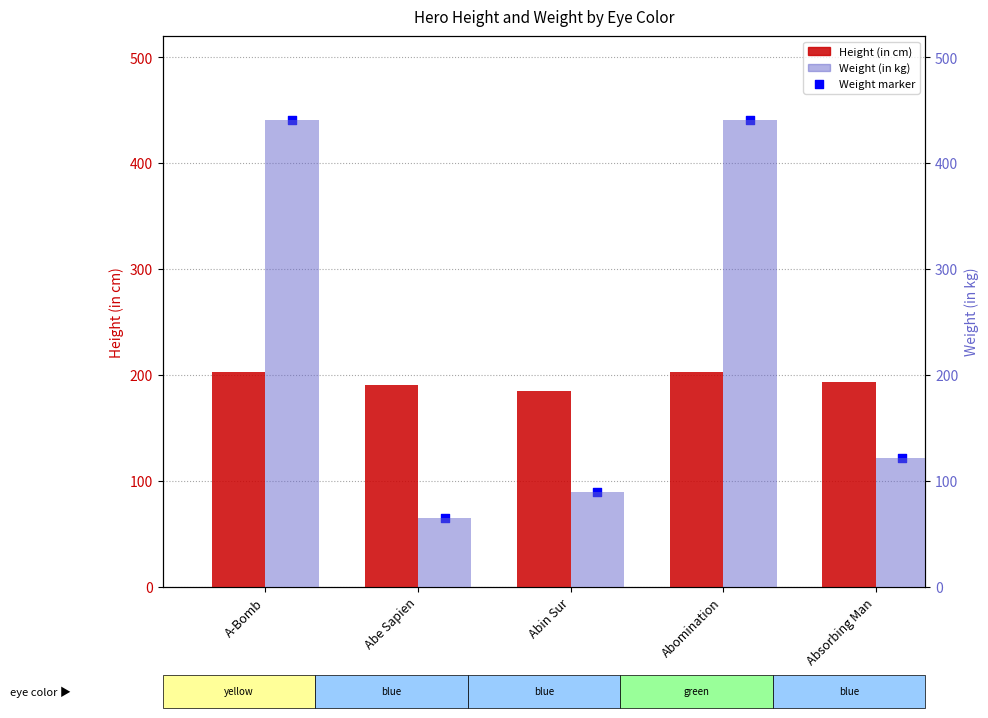

Is the value of Weight marker at Abin Sur greater than the value of Height (in cm) at Abe Sapien?

No